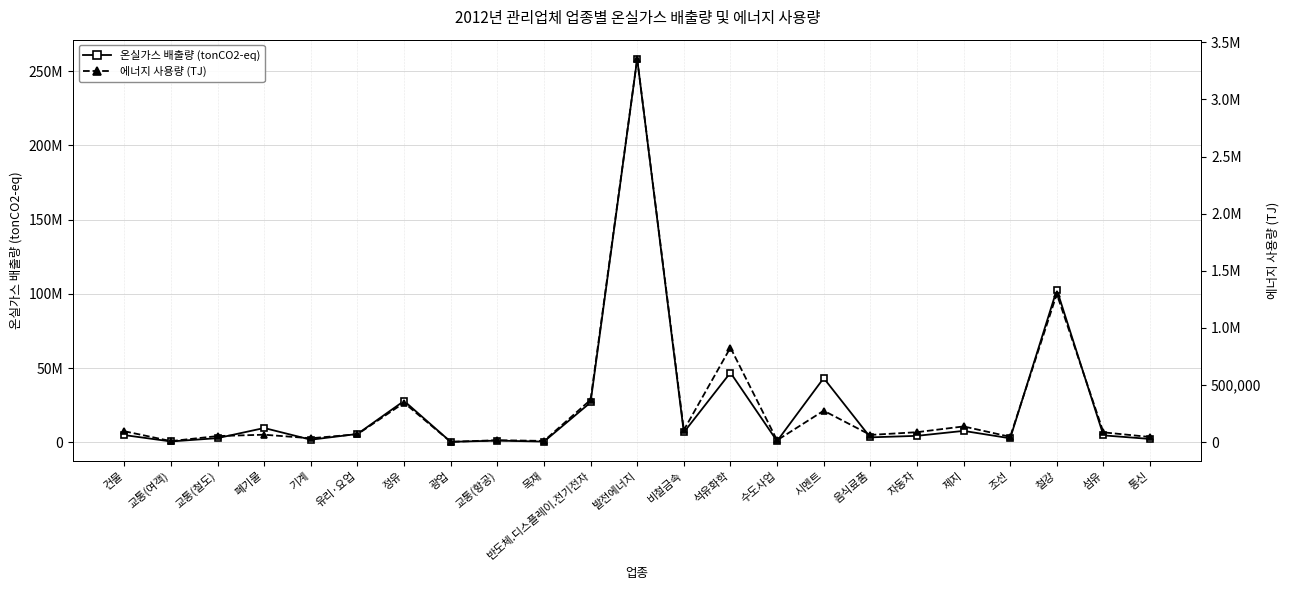

Which label corresponds to the largest value in the chart?

발전에너지